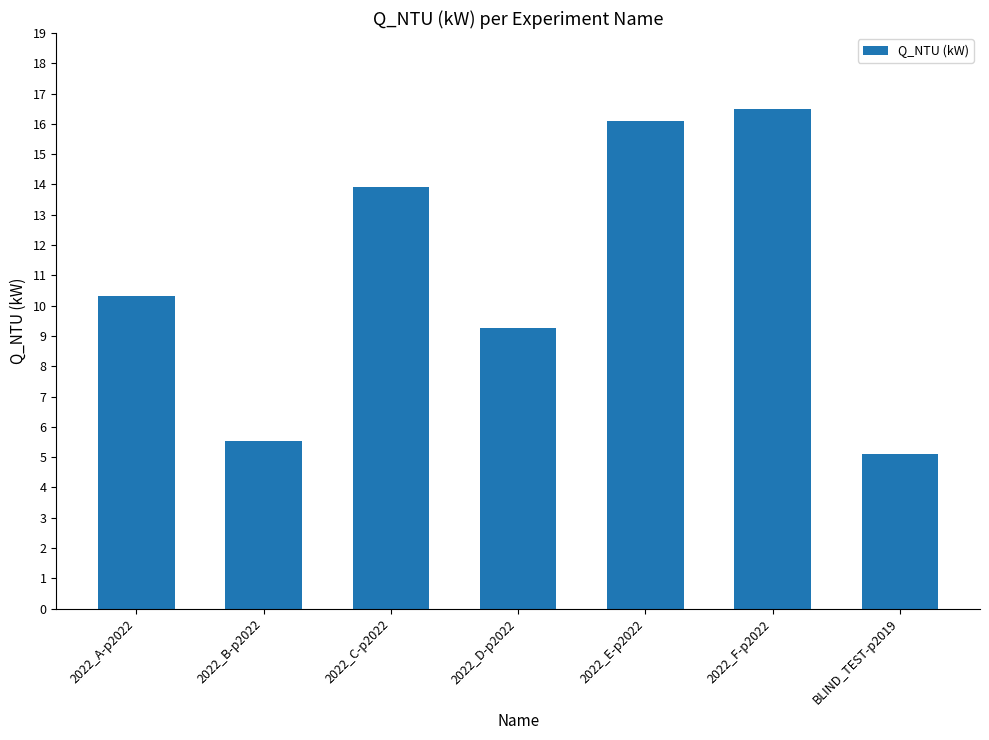

What is the average value?

11.0